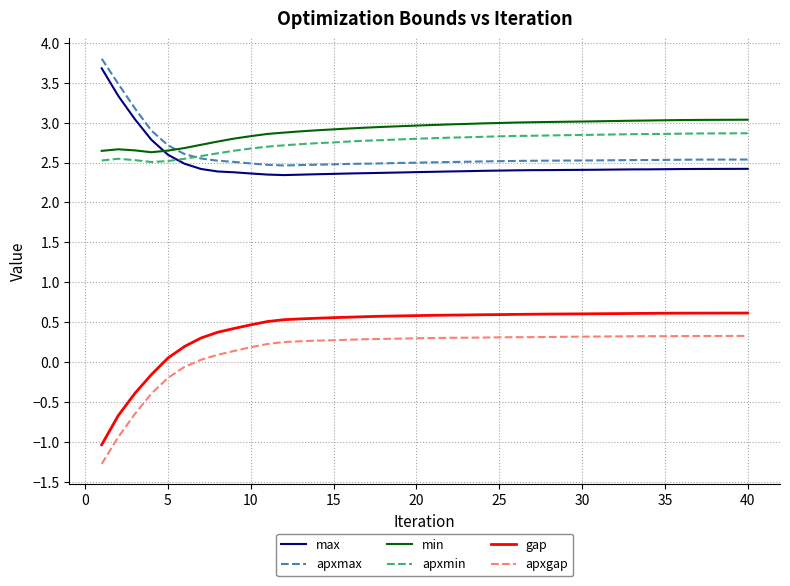

Which series has the largest range (max minus min)?

gap